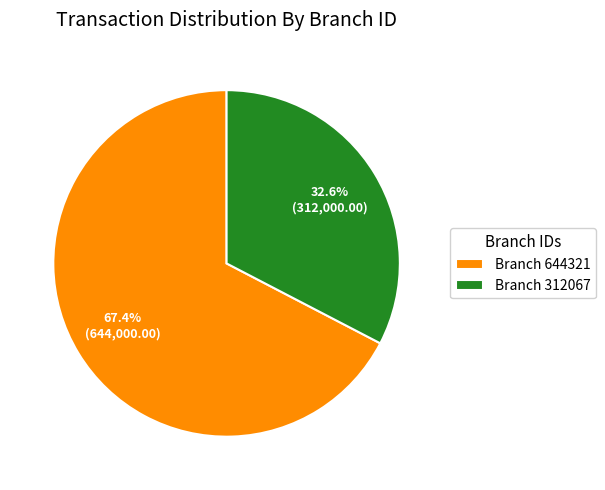

Count the number of slices in the pie.

2